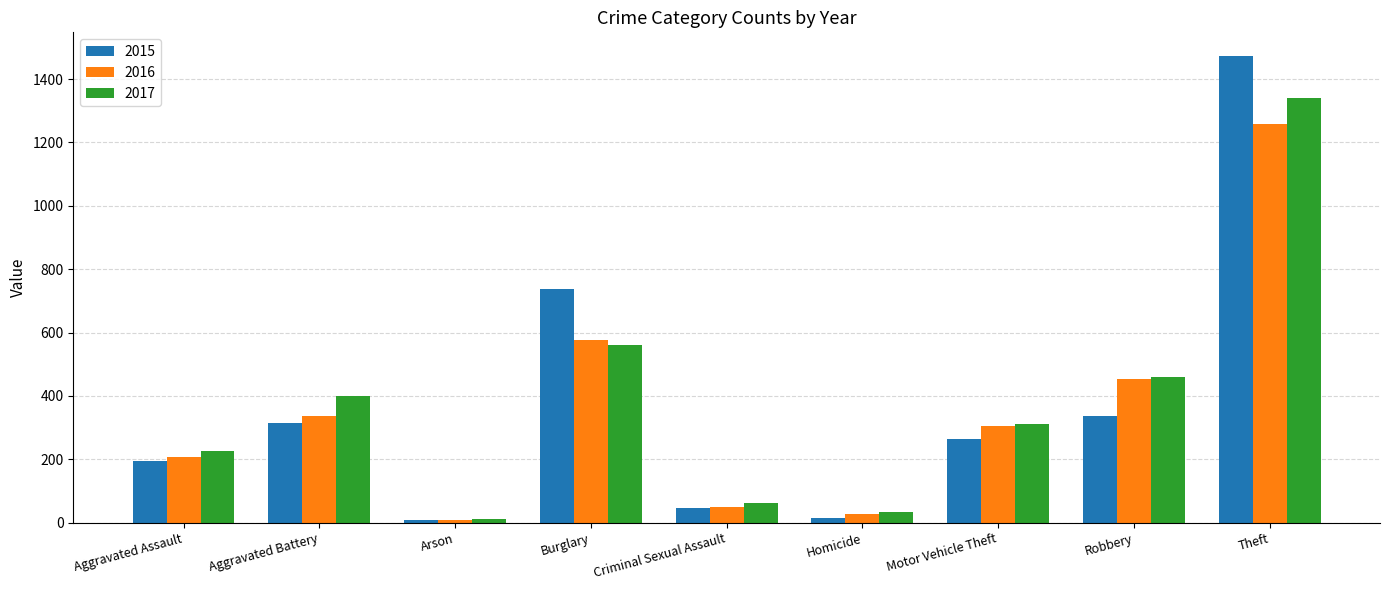

What is the difference between the second highest and minimum values in the 2015 series?

729